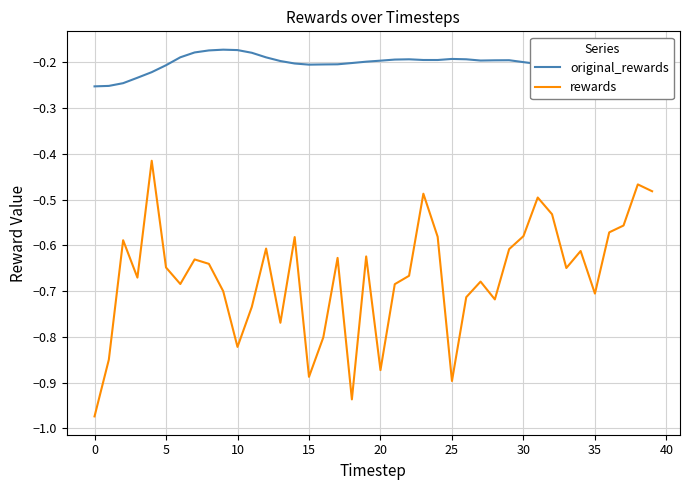

Which series has the largest total across all categories?

original_rewards